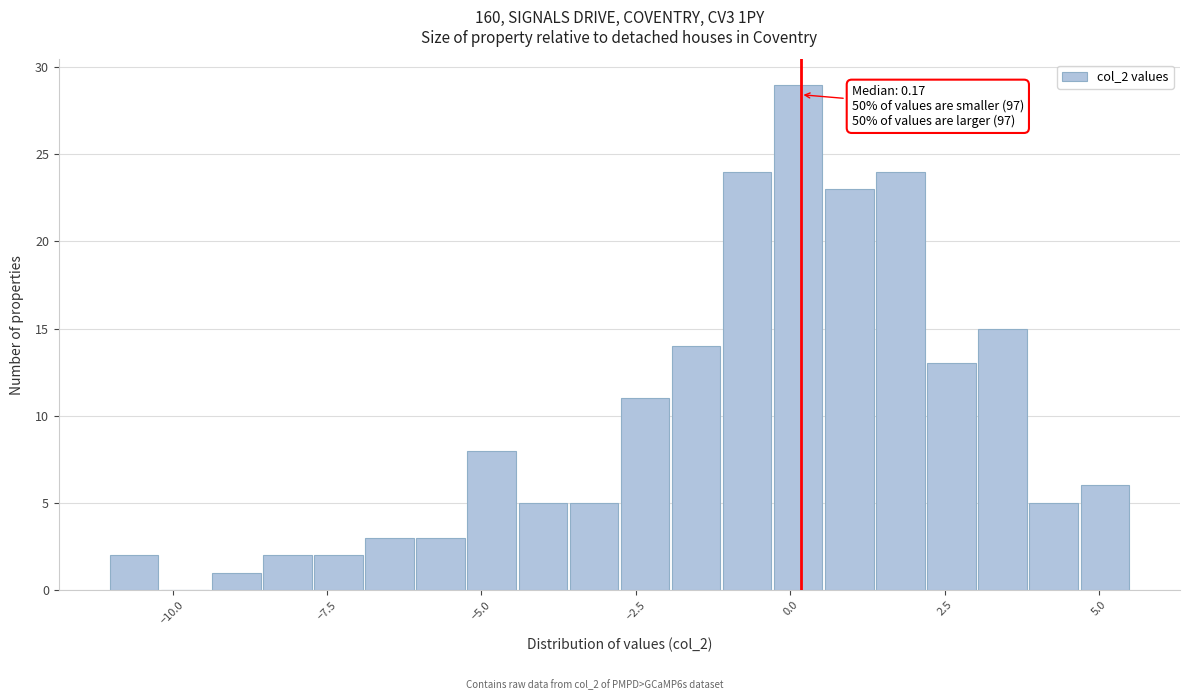

Read against the x-axis, roughly where is the centre of the tallest bar?

0.0